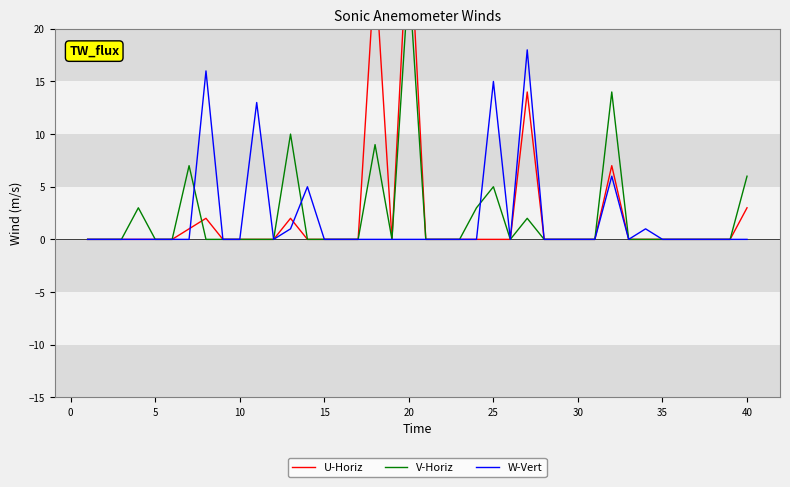

How many lines are shown in the chart?

3